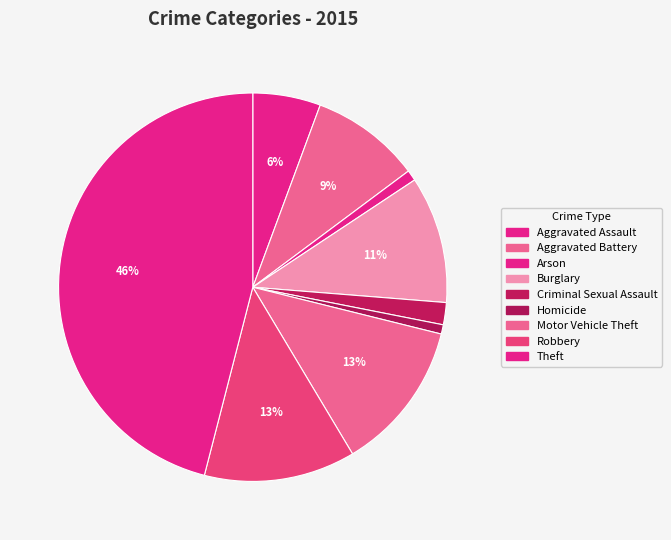

How many segments does this pie chart have?

9